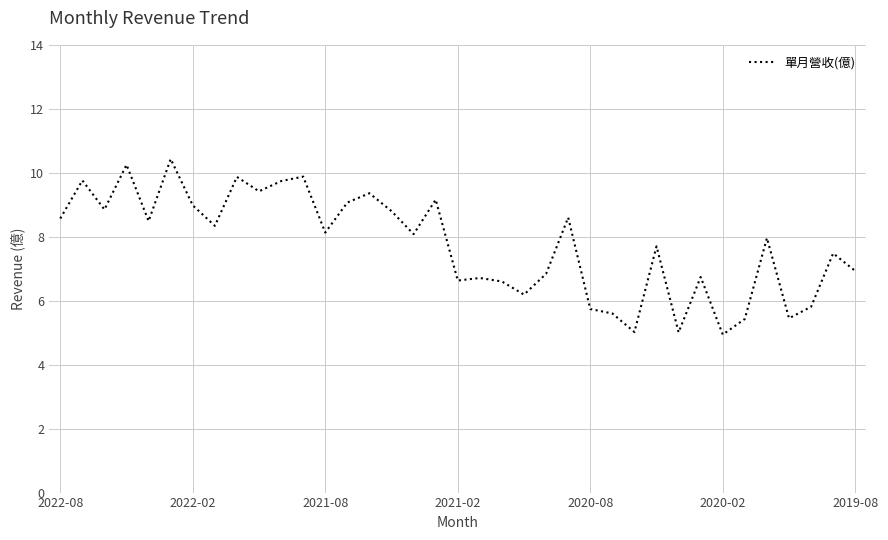

What is the average value?

7.7